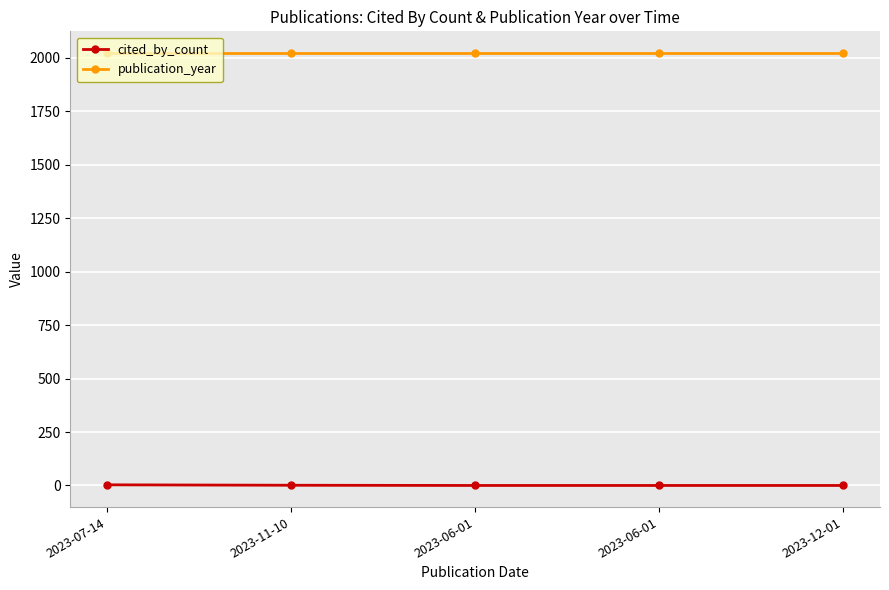

Count the number of data series in this chart.

2